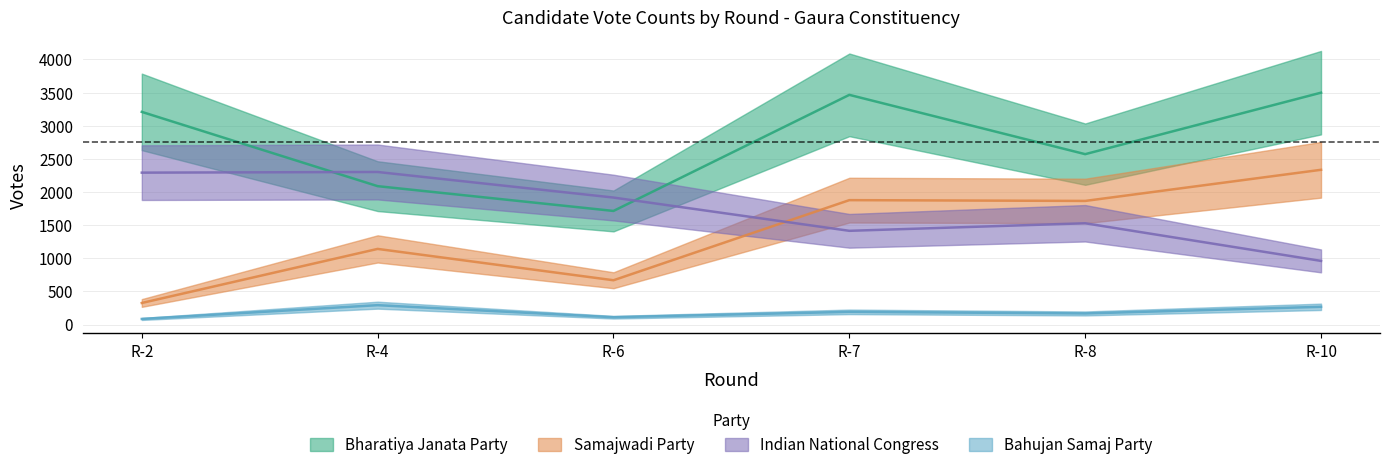

Between R-8 and R-4, which is larger?

R-8